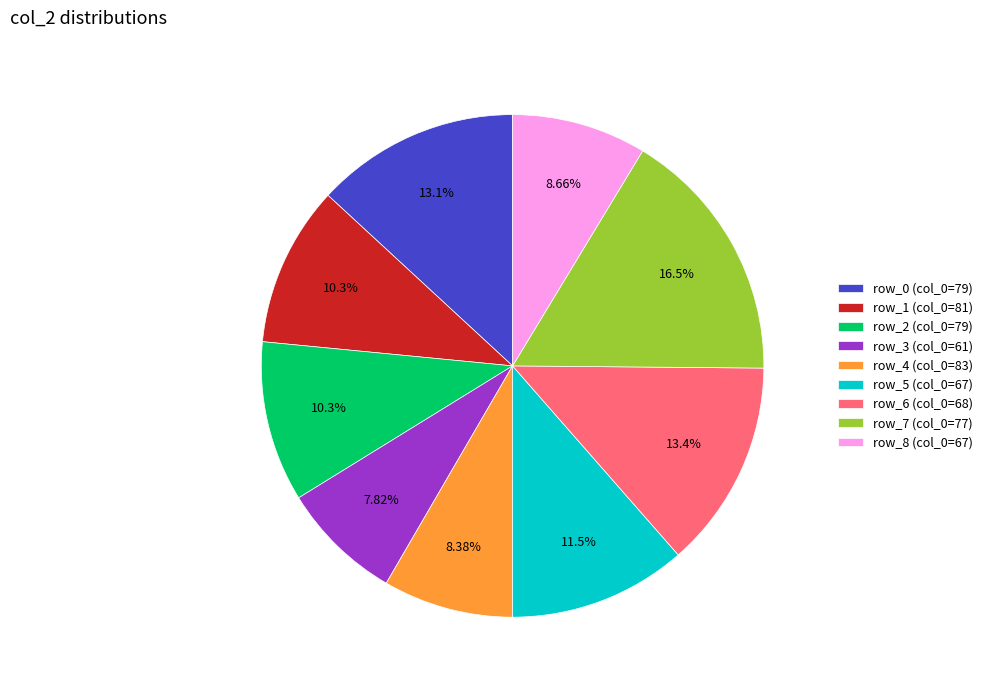

Which slice is the smallest?

row_3 (col_0=61)